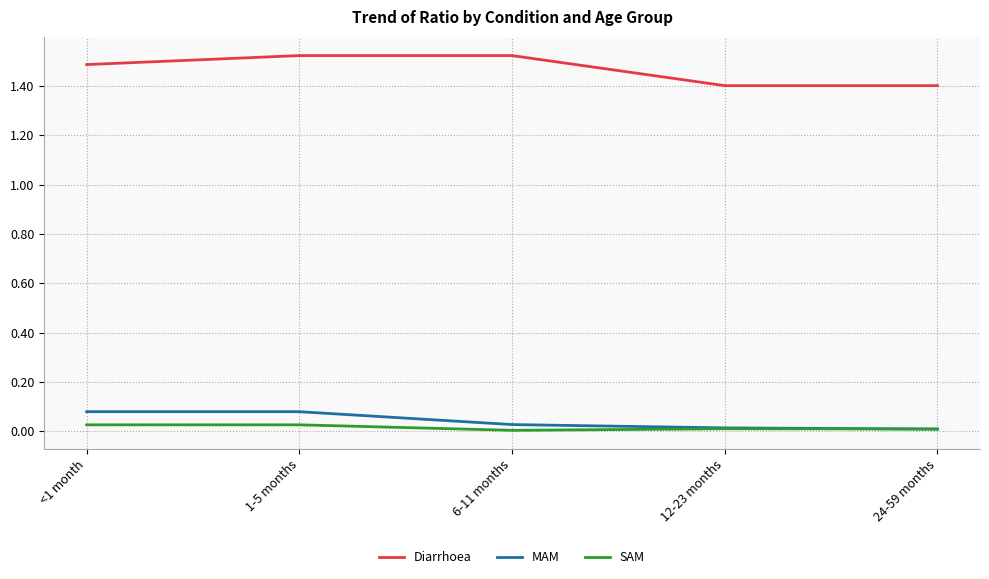

True or false: Diarrhoea and SAM intersect in this chart.

False